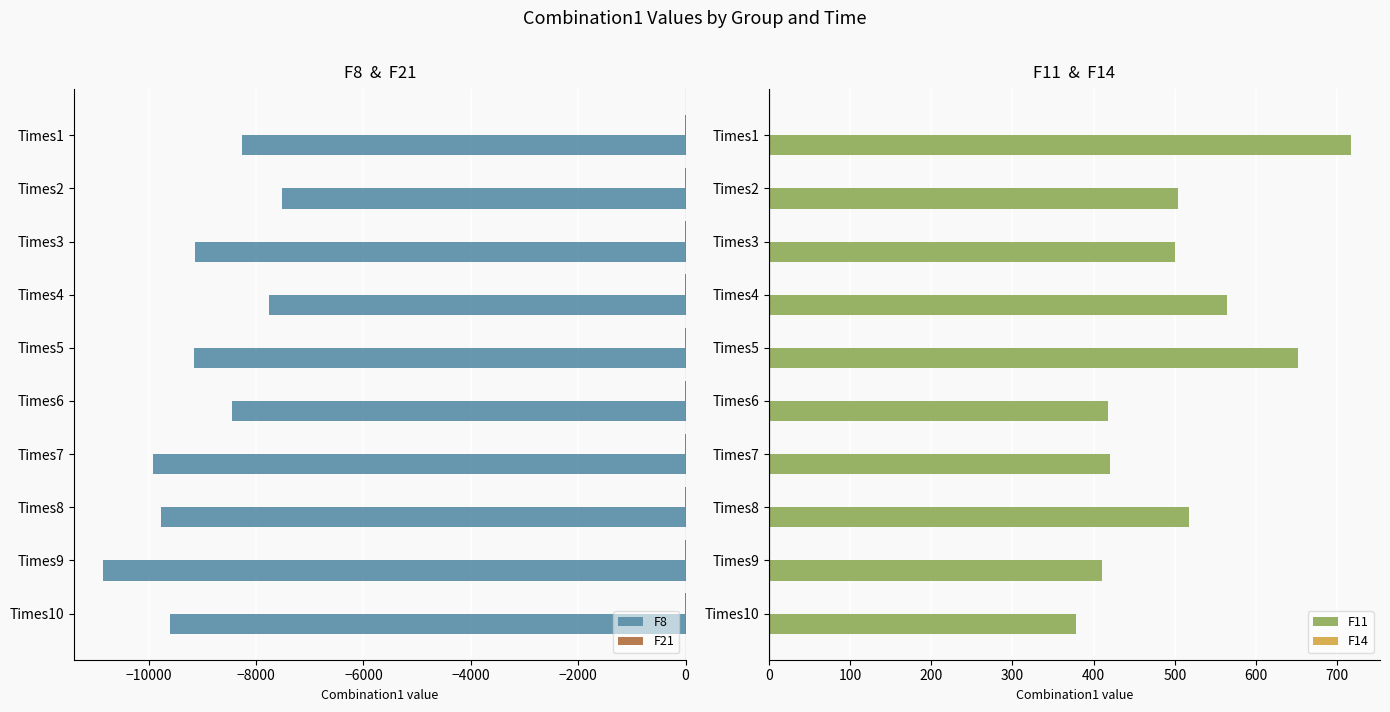

What is the maximum value for F8?

-7516.7